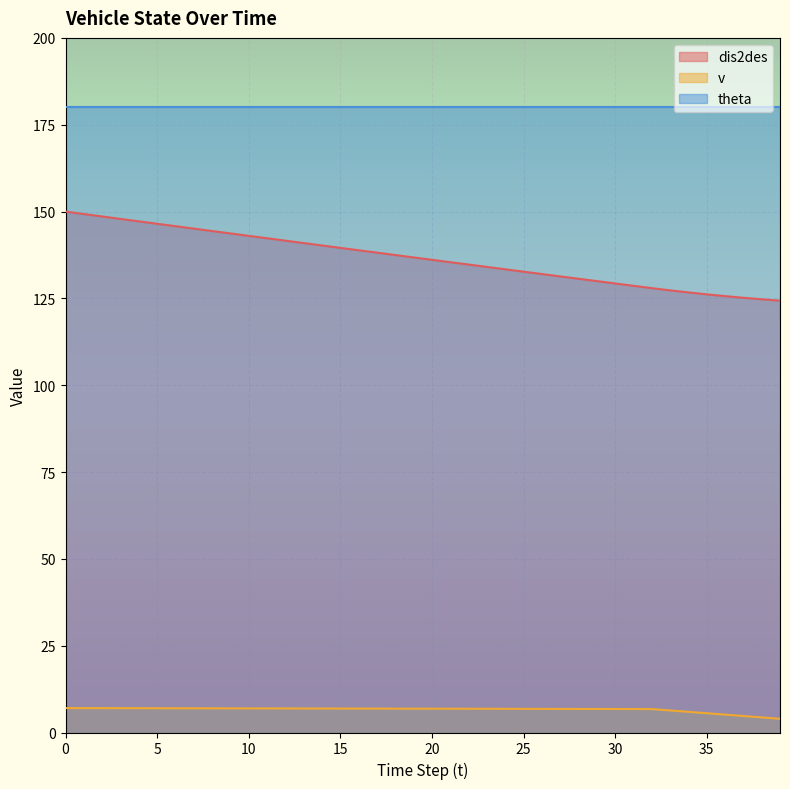

True or false: v and dis2des intersect in this chart.

False